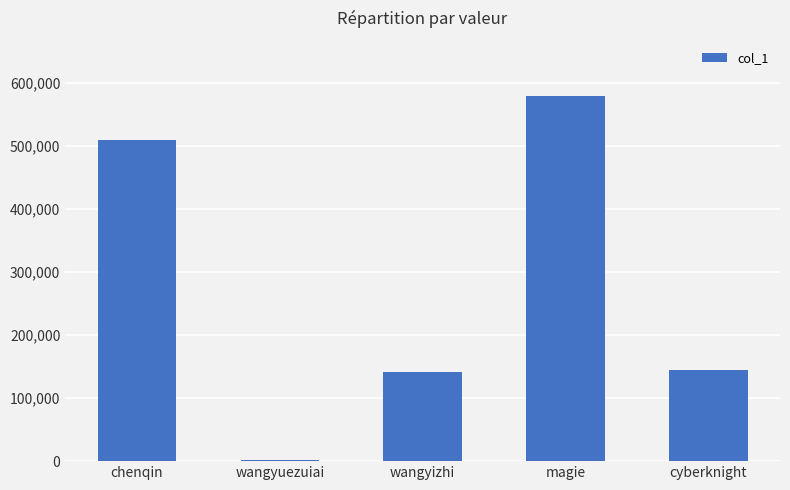

Does the chart contain stacked bars?

No